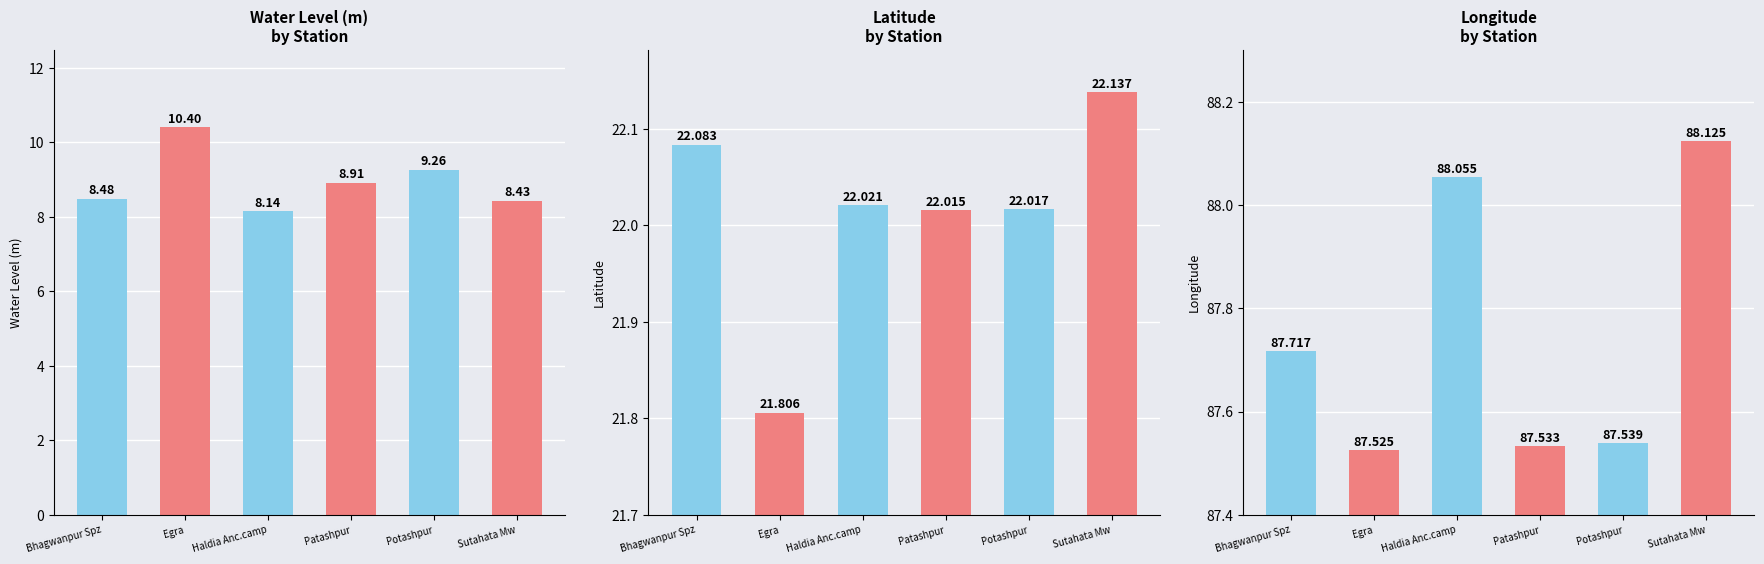

What is the value of the water_level (in m) bar at the 5th from the left?

9.3